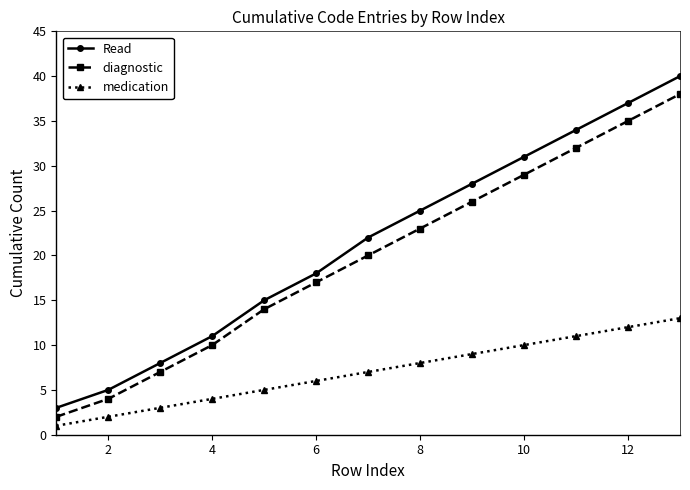

How many data points in Read are less than 22?

6